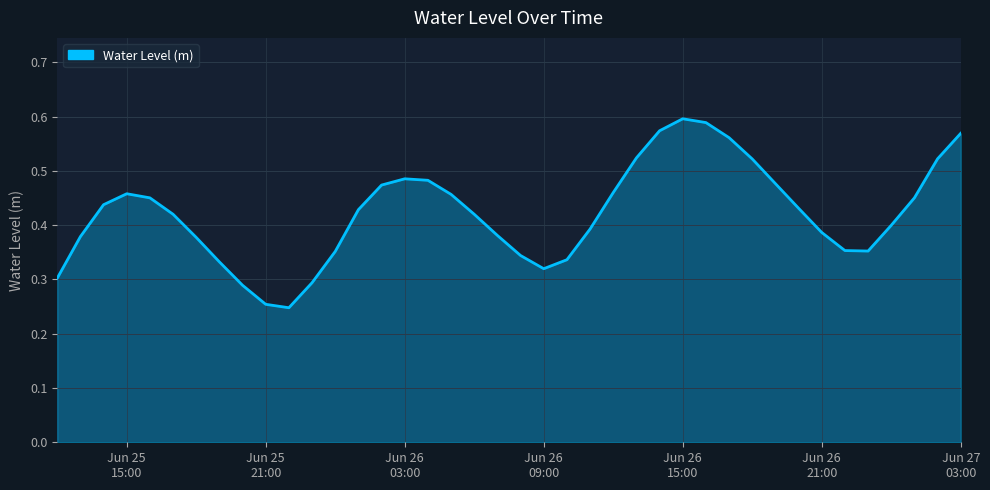

What is the average value?

0.4